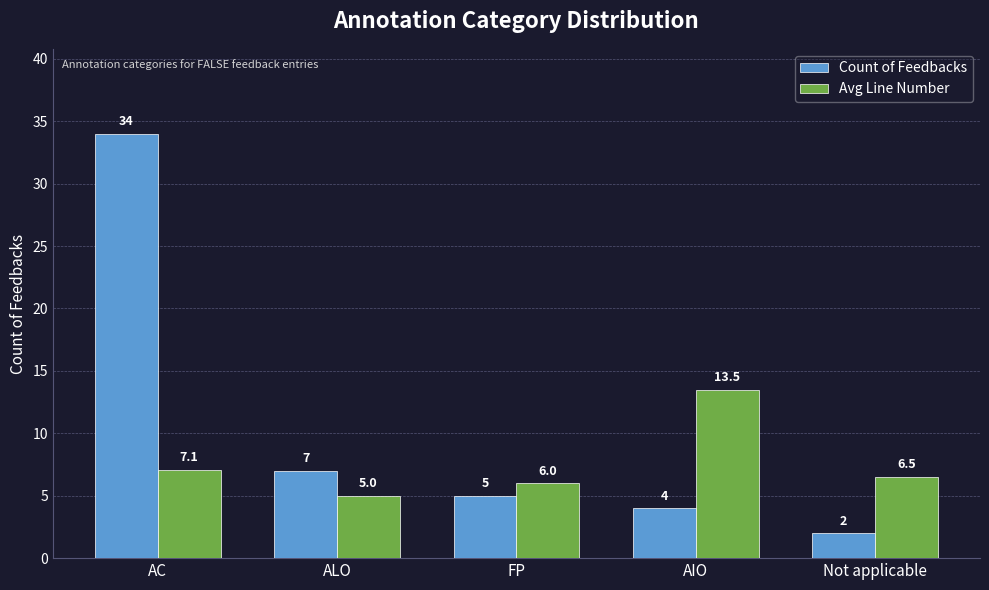

What is the value of the Count of Feedbacks bar at the 3rd from the left?

5.0